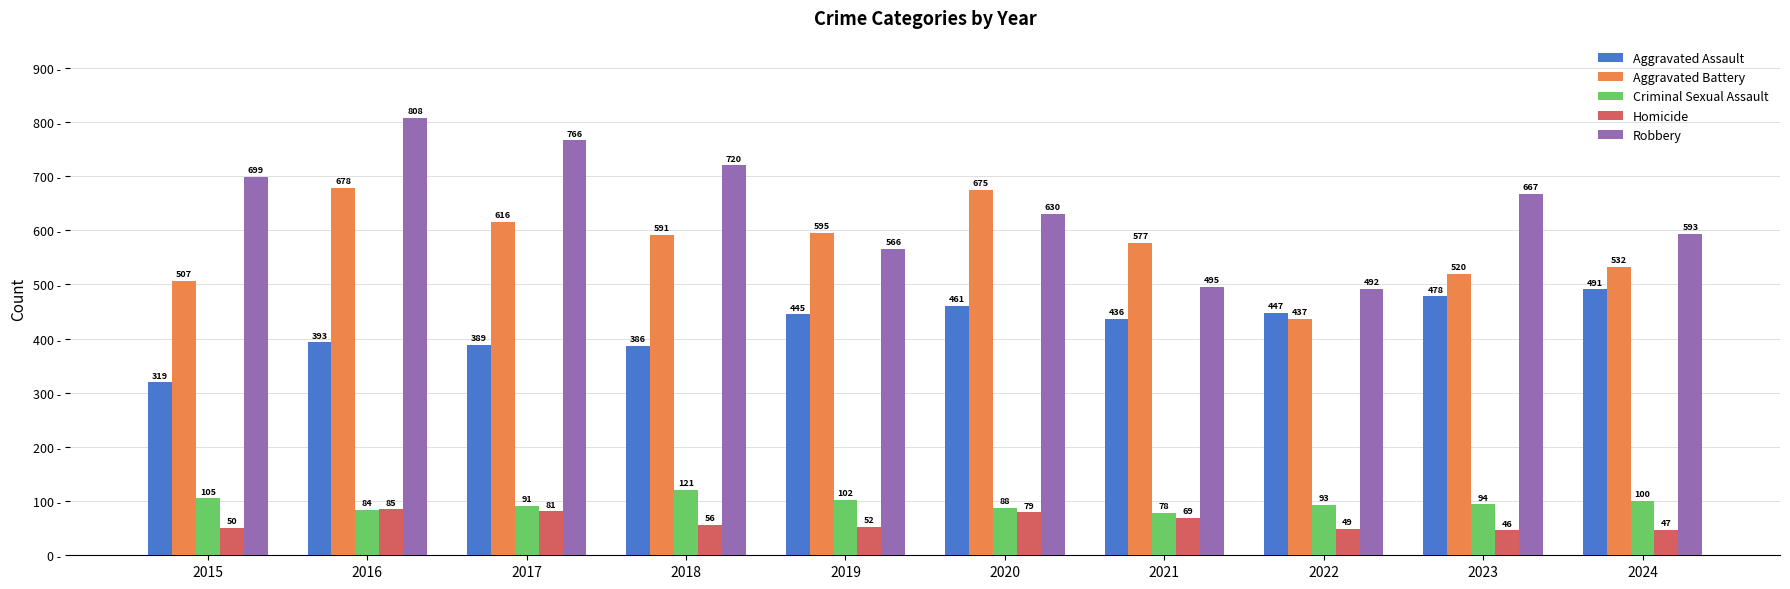

Reading right to left, what are all the values shown in this chart?

Aggravated Assault: 491	478	447	436	461	445	386	389	393	319
Aggravated Battery: 532	520	437	577	675	595	591	616	678	507
Criminal Sexual Assault: 100	94	93	78	88	102	121	91	84	105
Homicide: 47	46	49	69	79	52	56	81	85	50
Robbery: 593	667	492	495	630	566	720	766	808	699